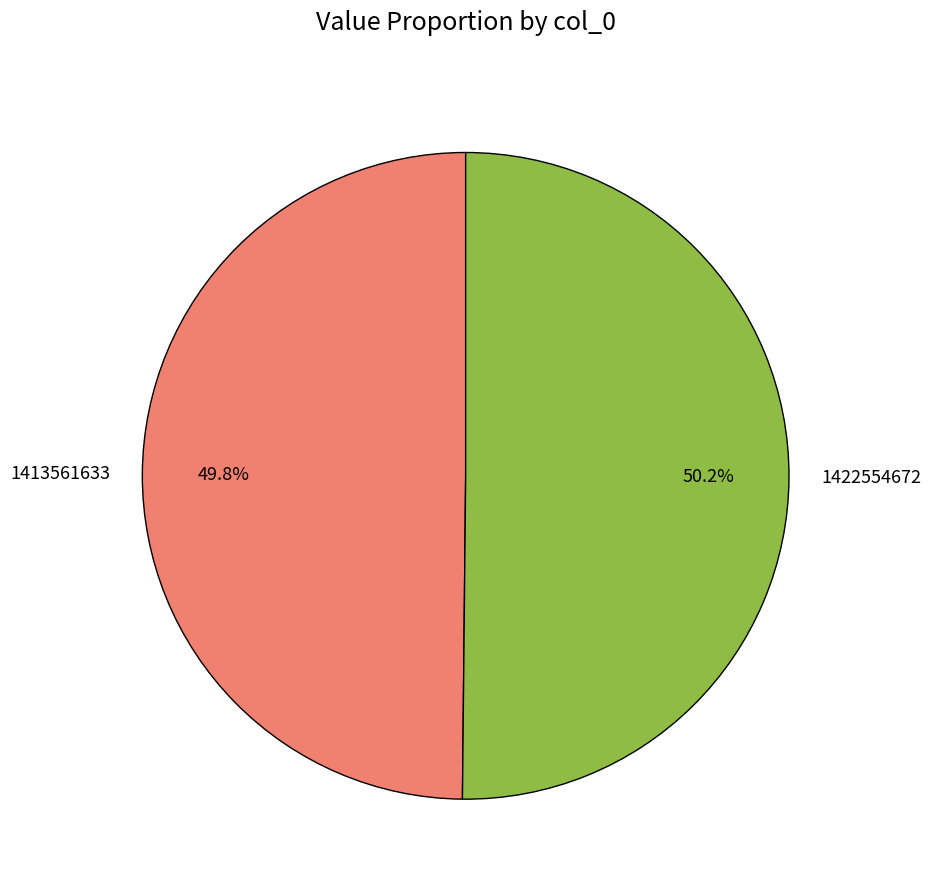

To the nearest percent, what is the average slice percentage?

50%